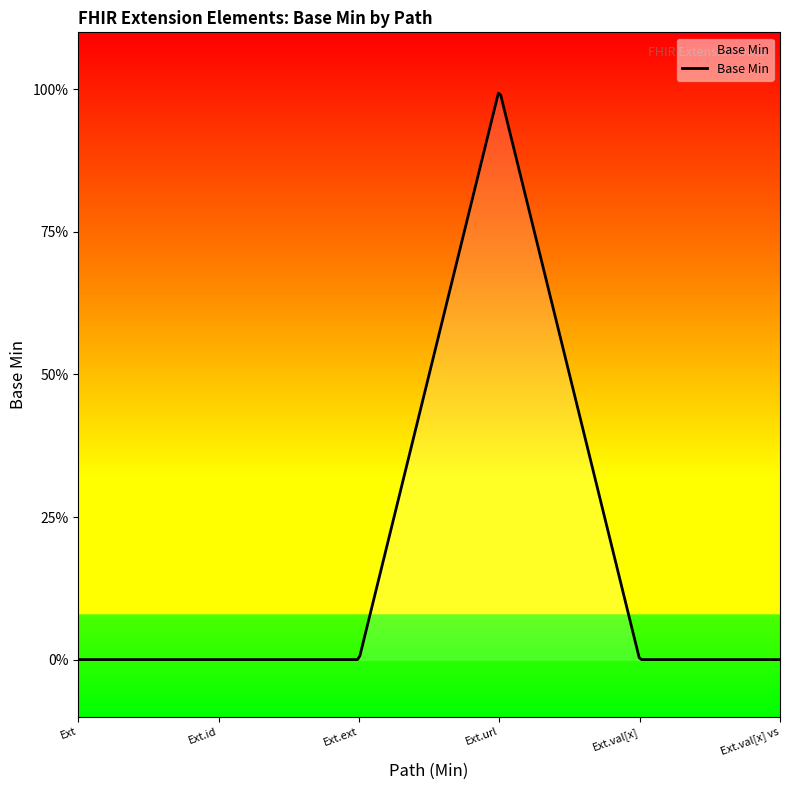

At which category does the data reach its first local peak?

Extension.url